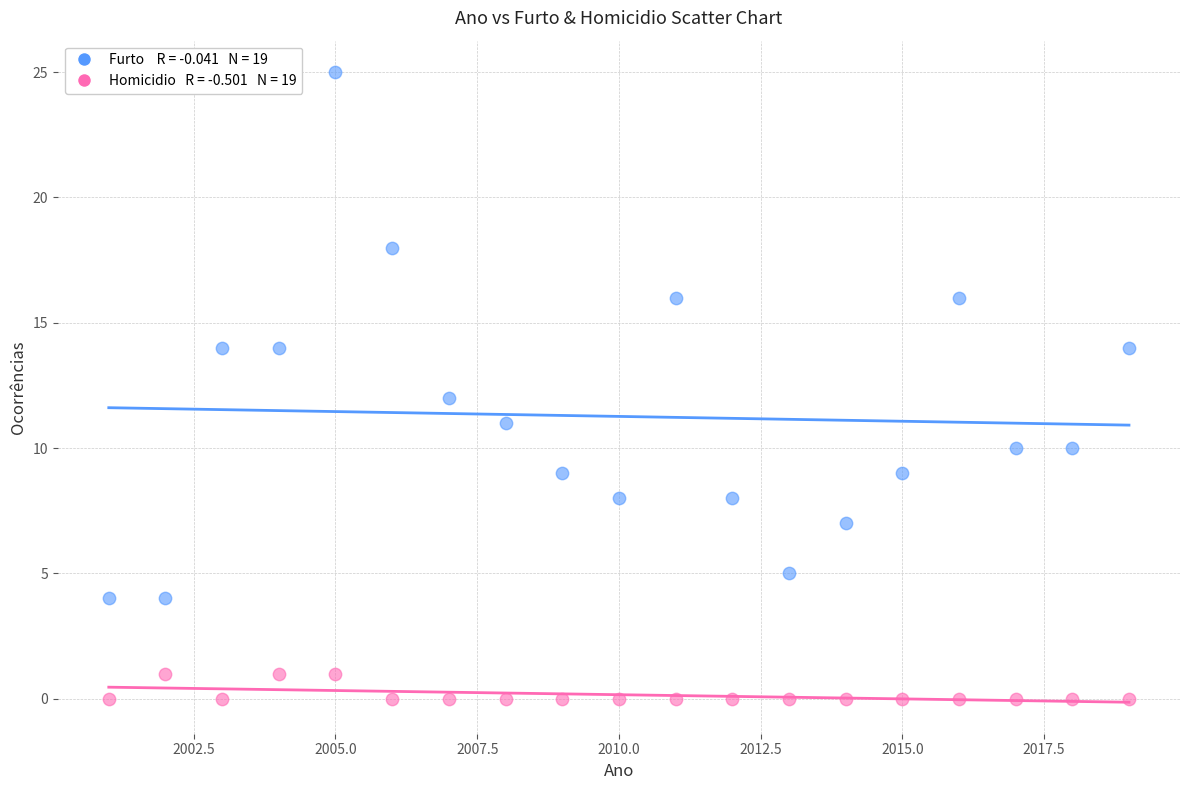

Across all data points, what is the range of Y values (max minus min)?

25